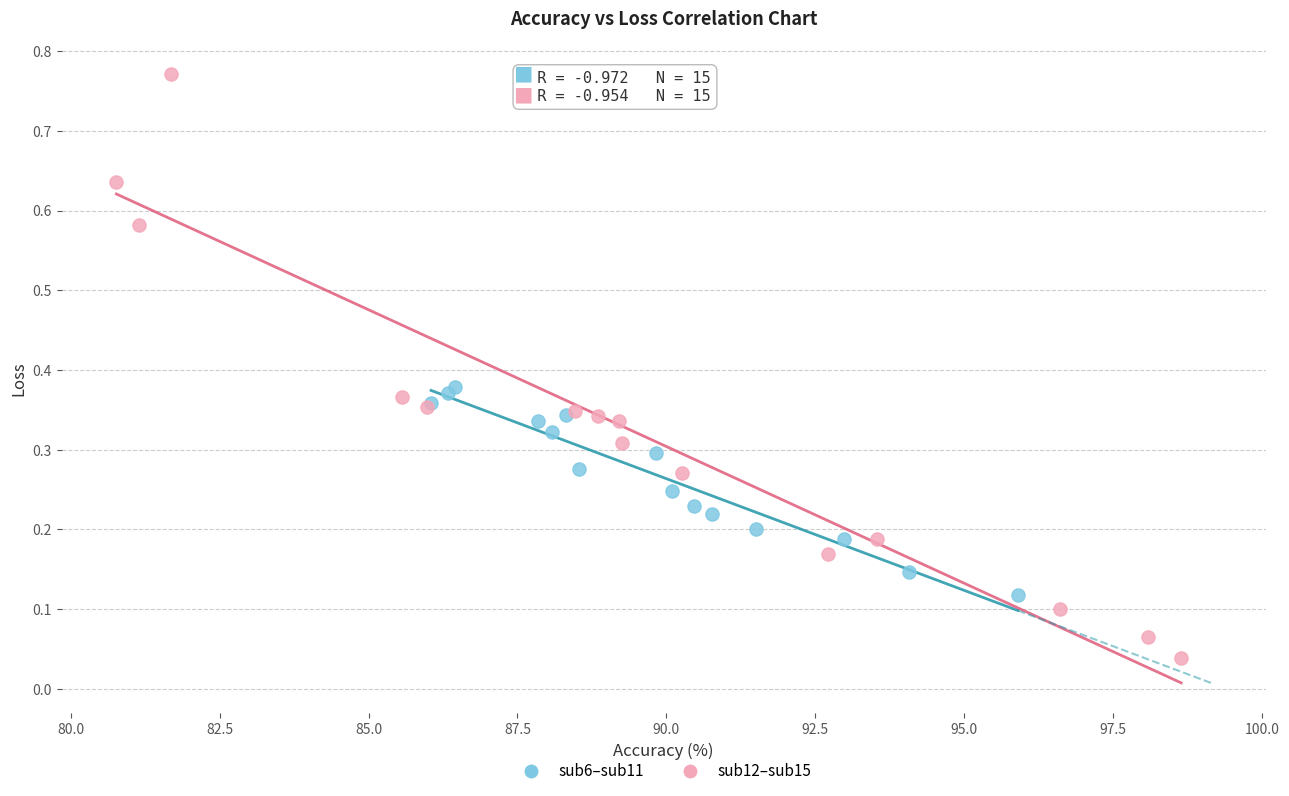

Which series contains the highest Y value?

sub12–sub15